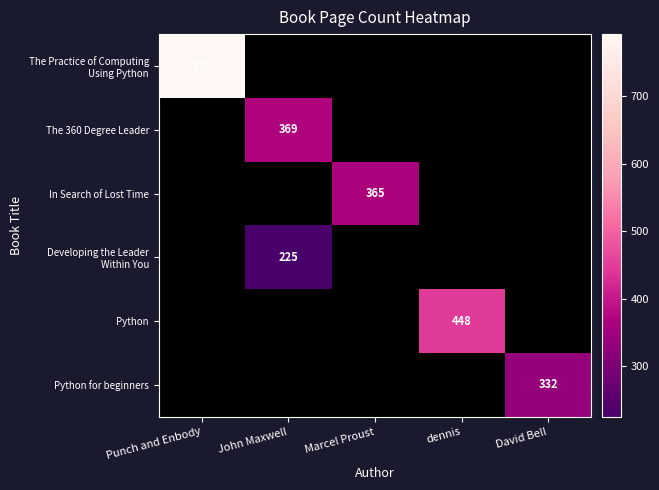

True or false: Python has a value of 258 at dennis.

False